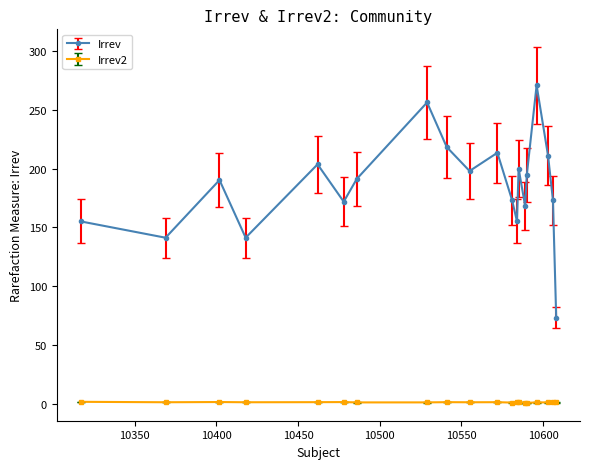

True or false: Irrev has more than 0 points higher than both neighbors.

True